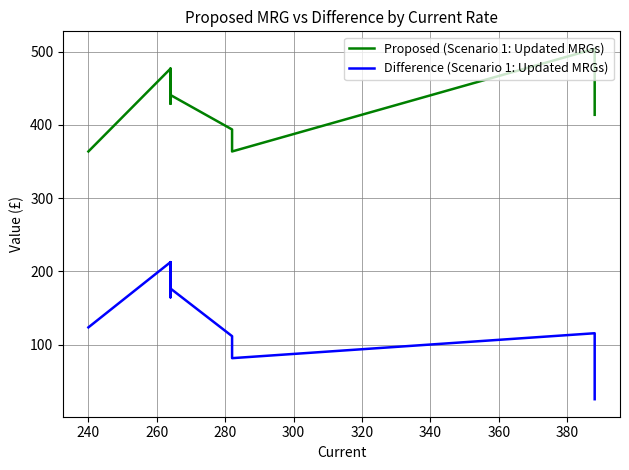

Rank the series by their maximum value, from highest to lowest.

Proposed (Scenario 1: Updated MRGs), Difference (Scenario 1: Updated MRGs)